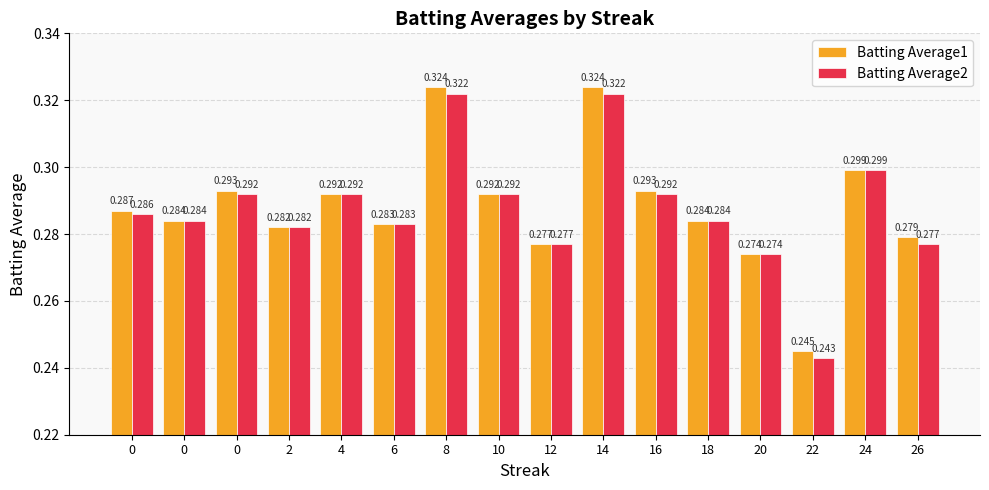

The Batting Average1 series shows 0.3 at 12. True or false?

True